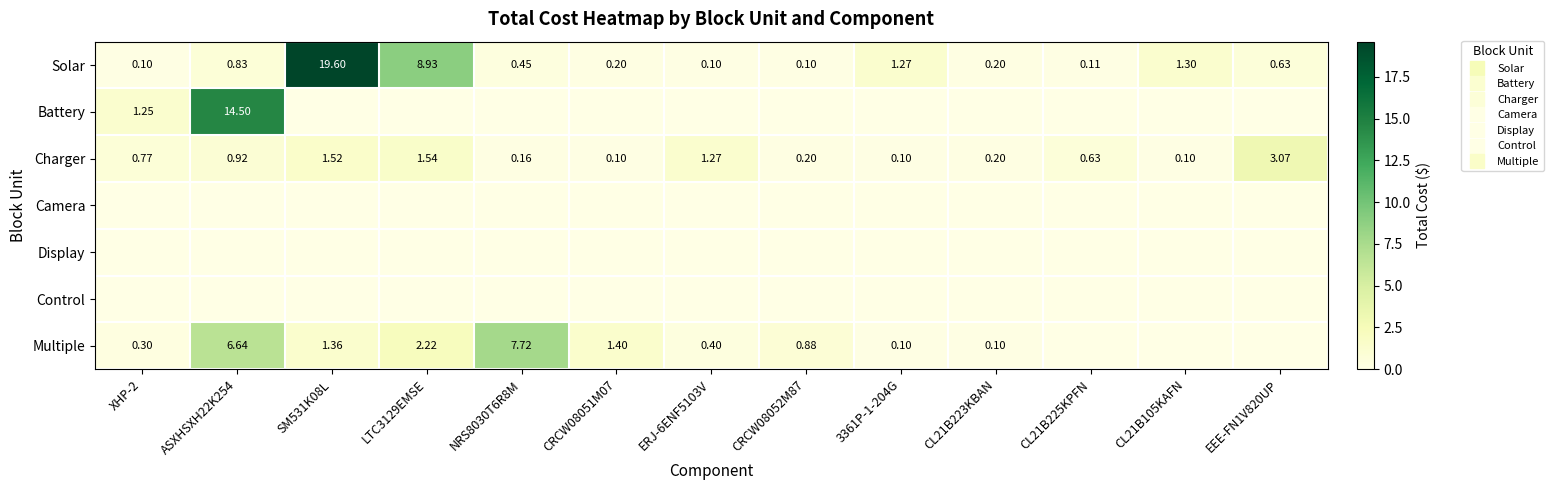

Rank the series by their maximum value, from lowest to highest.

Camera, Display, Control, Charger, Multiple, Battery, Solar